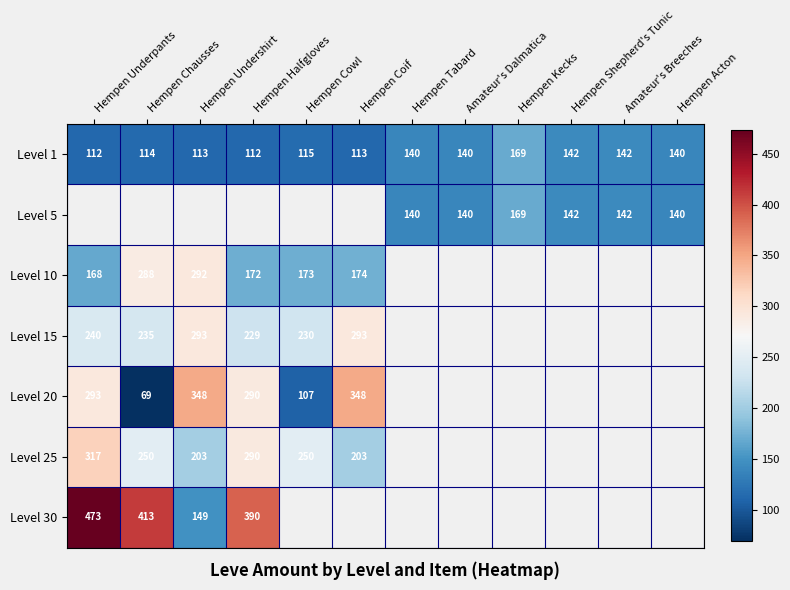

What is the maximum value for Level 1?

169.0